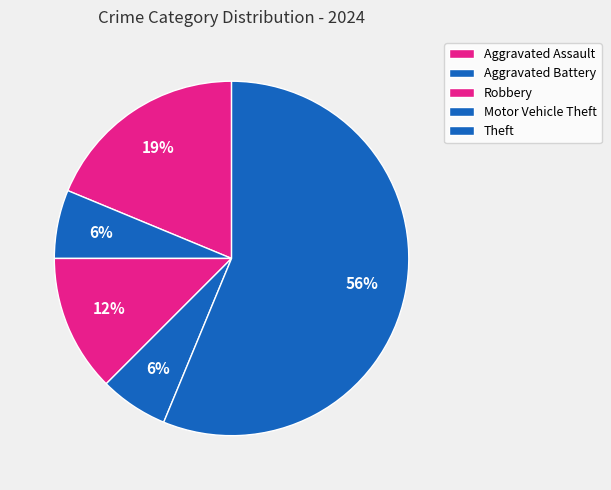

What is the change in value from Aggravated Assault to Aggravated Battery?

-2